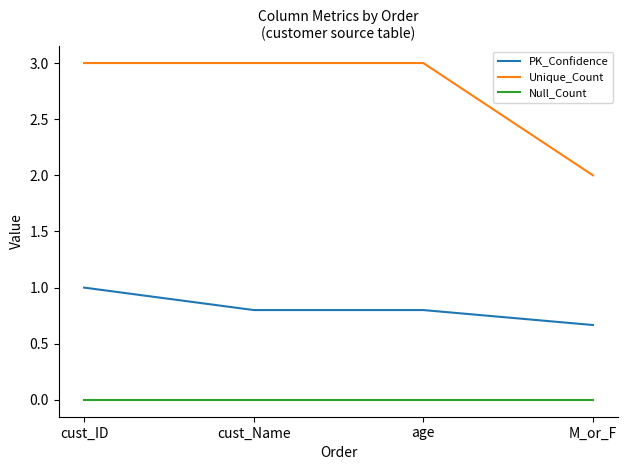

What is the average value of the PK_Confidence series?

0.8